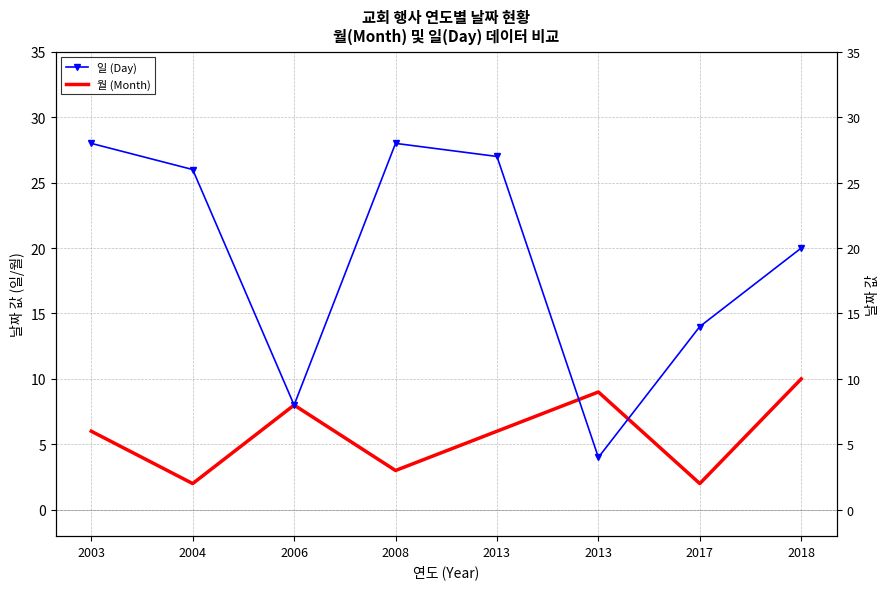

Rank the series by their maximum value, from lowest to highest.

월 (Month), 일 (Day)